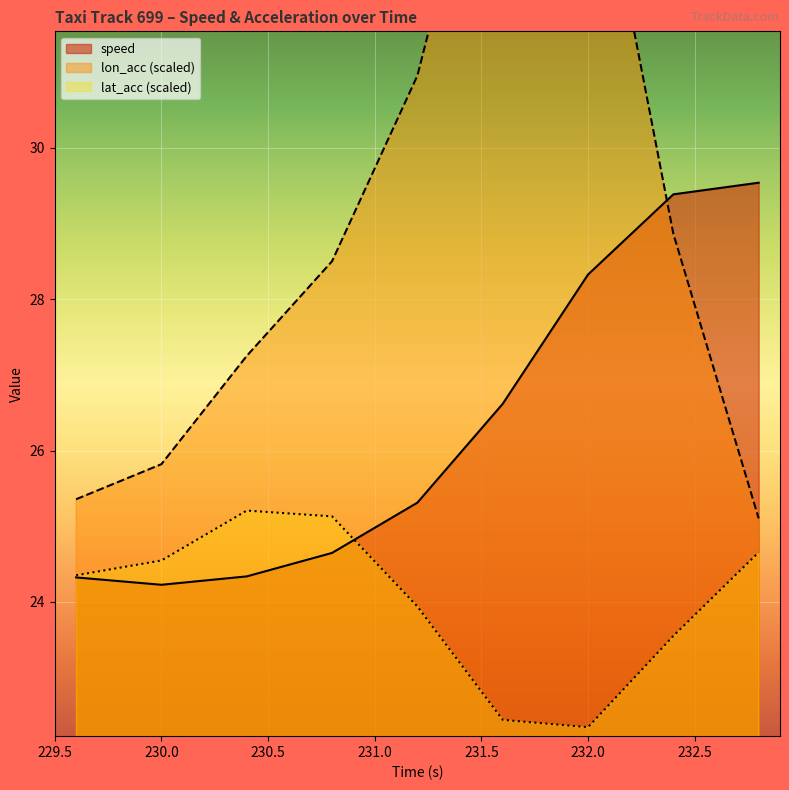

What are all the series names shown in the legend?

speed, lon_acc, lat_acc